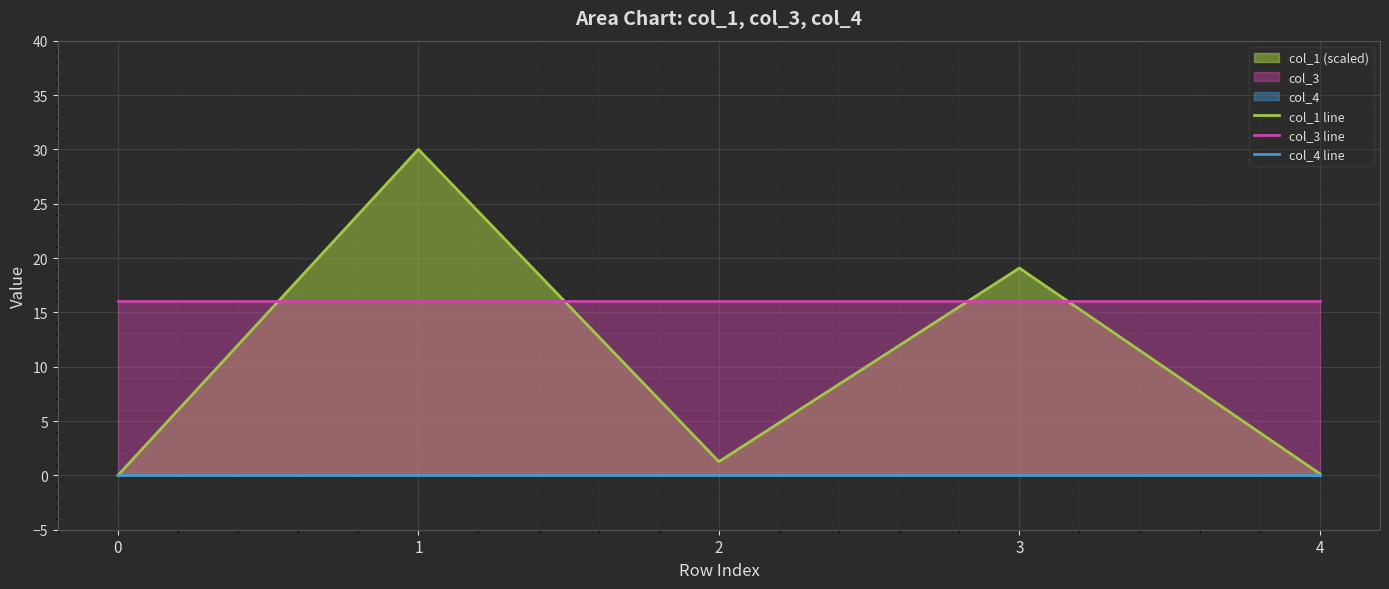

Where does the col_1 line series first go above 1?

1